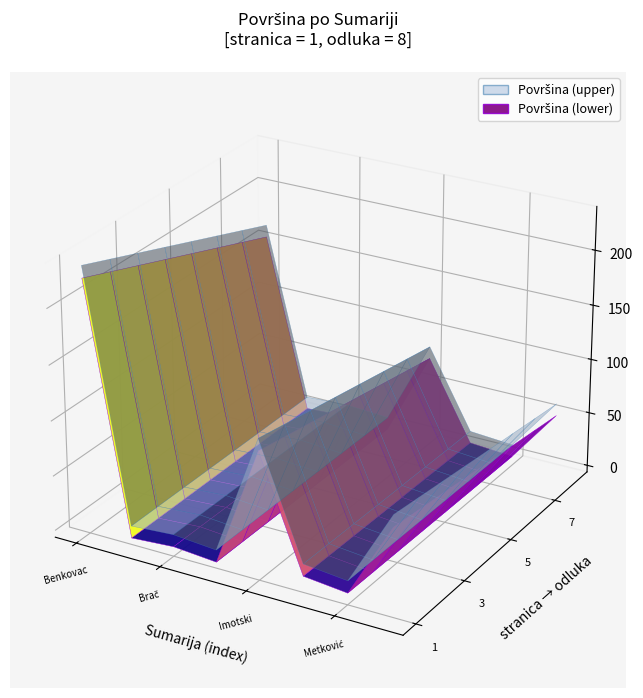

Reading left to right, what are all the values shown in this chart?

povrsina: 19.0	57.0	37.0	7.7	14.1	7.9	28.8	16.5	20.0	18.0	0.8	1.7	5.2	2.0	100.0	3.0	4.0	5.6	6.2	5.0	5.0	2.1	16.8	22.2	37.8
stranica: 1.0	1.0	1.0	1.0	1.0	1.0	1.0	1.0	1.0	1.0	1.0	1.0	1.0	1.0	1.0	1.0	1.0	1.0	1.0	1.0	1.0	1.0	1.0	1.0	1.0
odluka: 8.0	8.0	8.0	8.0	8.0	8.0	8.0	8.0	8.0	8.0	8.0	8.0	8.0	8.0	8.0	8.0	8.0	8.0	8.0	8.0	8.0	8.0	8.0	8.0	8.0